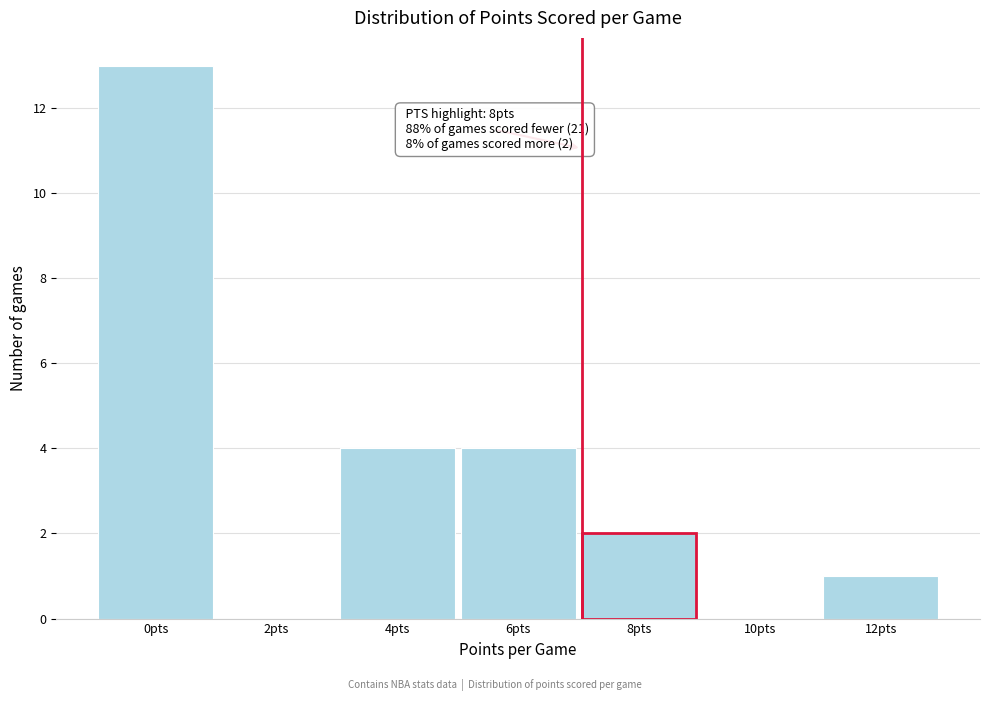

Reading right to left, extract all data points from this chart.

12pts=1	10pts=0	8pts=2	6pts=4	4pts=4	2pts=0	0pts=13